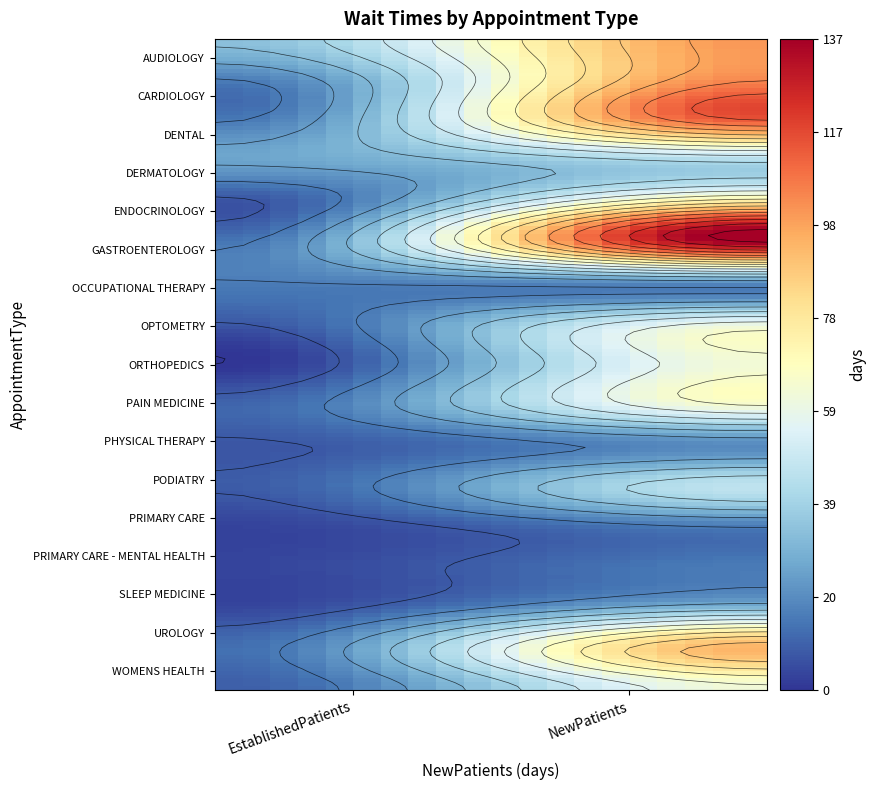

At how many categories does at least one series exceed 38?

1